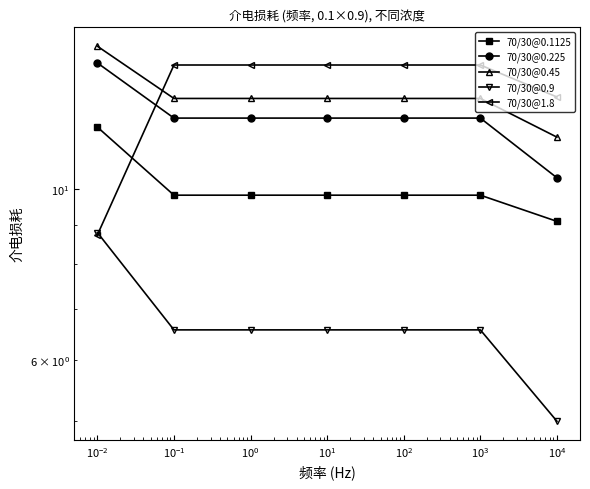

What is the sum of all 70/30@0.1125 values?

70.3